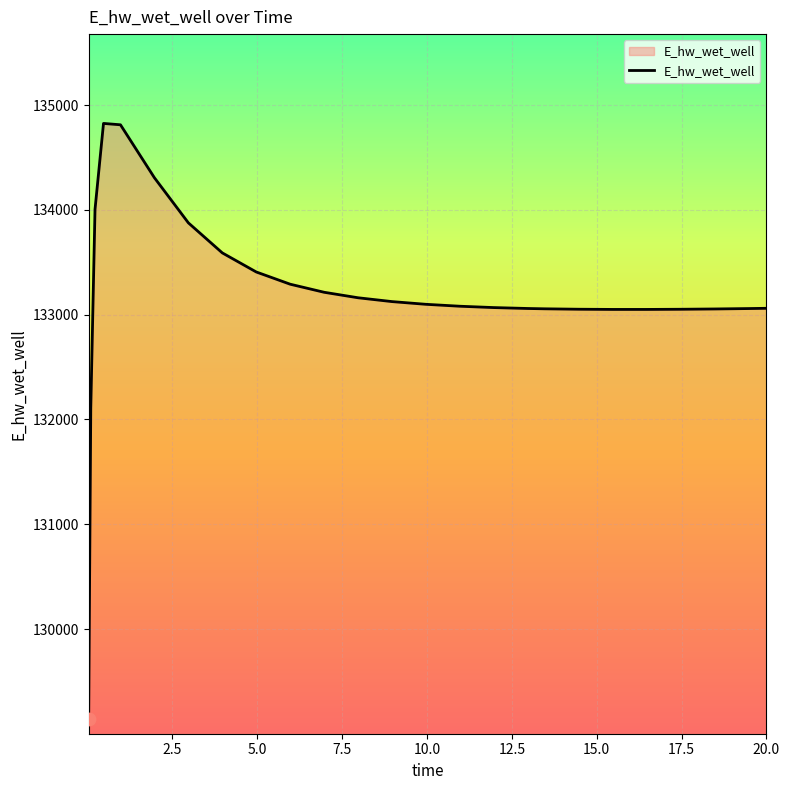

What is the difference between the maximum and minimum values?

5681.2